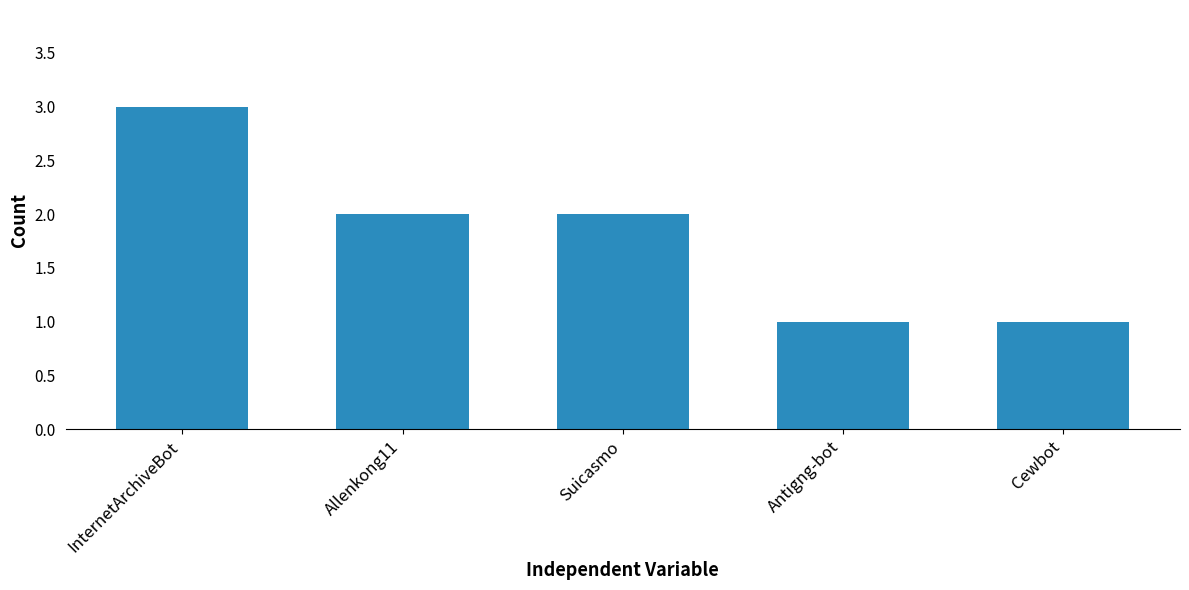

What is the difference between the second highest and second lowest values?

1